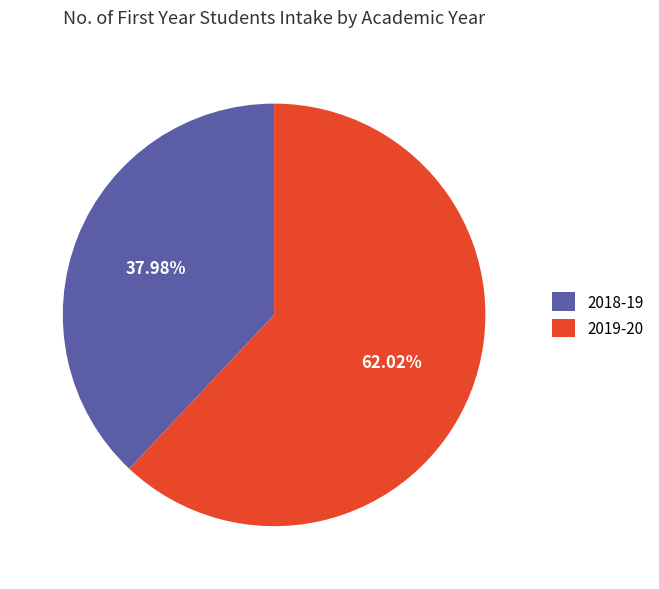

Which category accounts for the majority?

2019-20